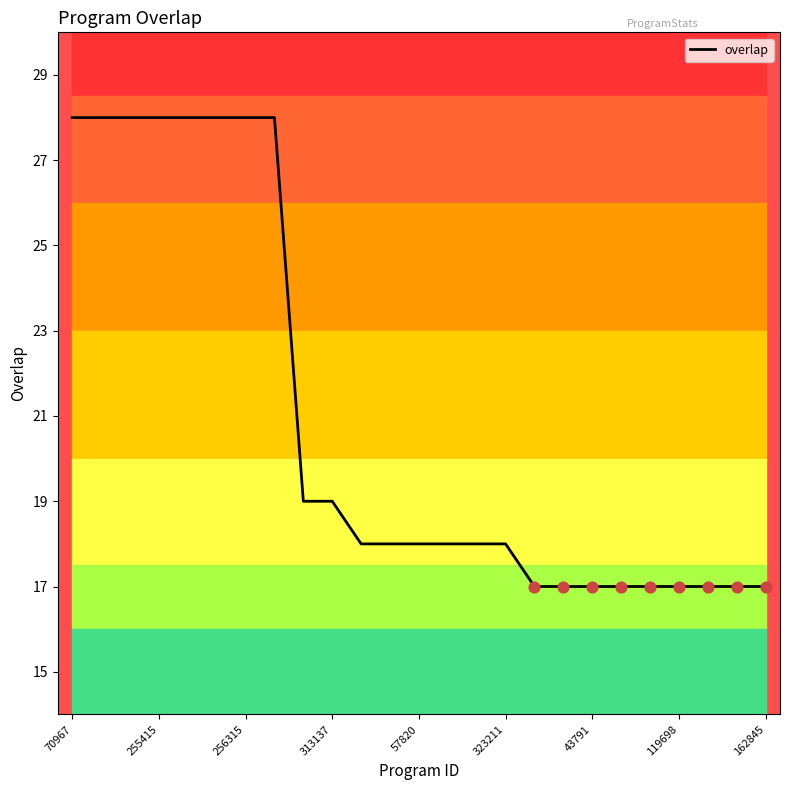

Approximately how many times larger is the value at 17 compared to 19?

1.0